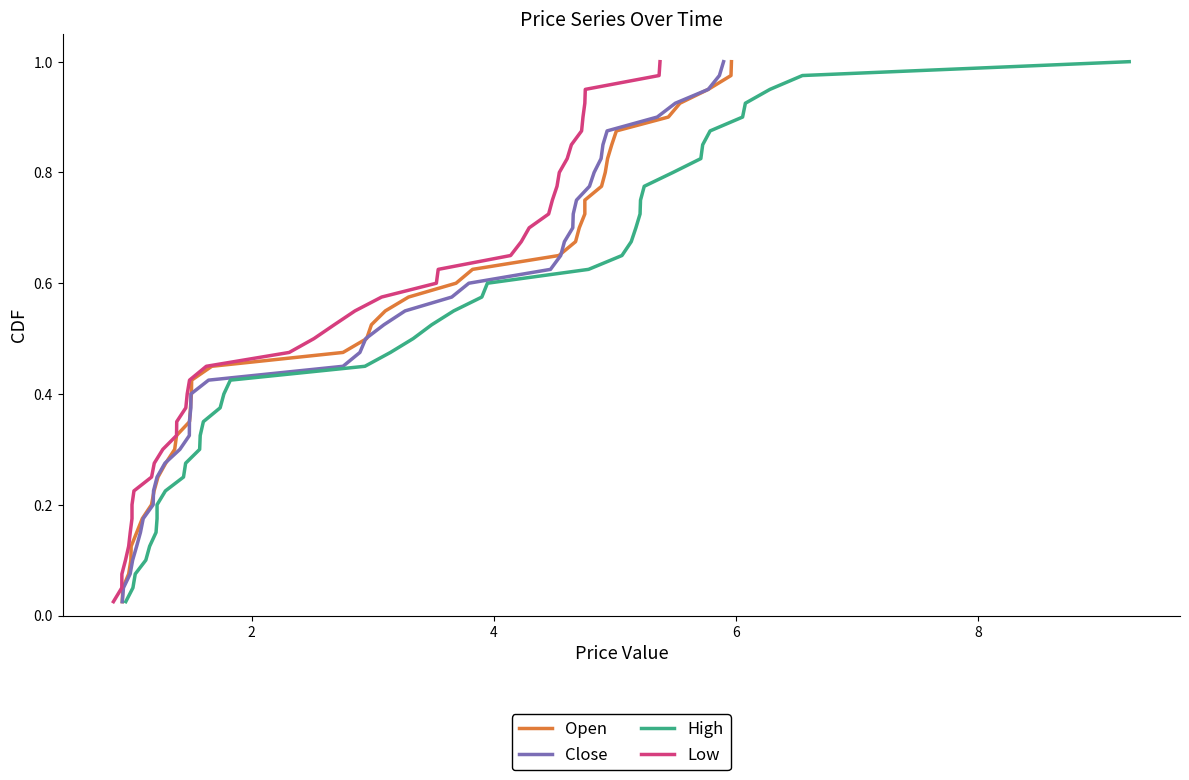

How many lines are shown in the chart?

4